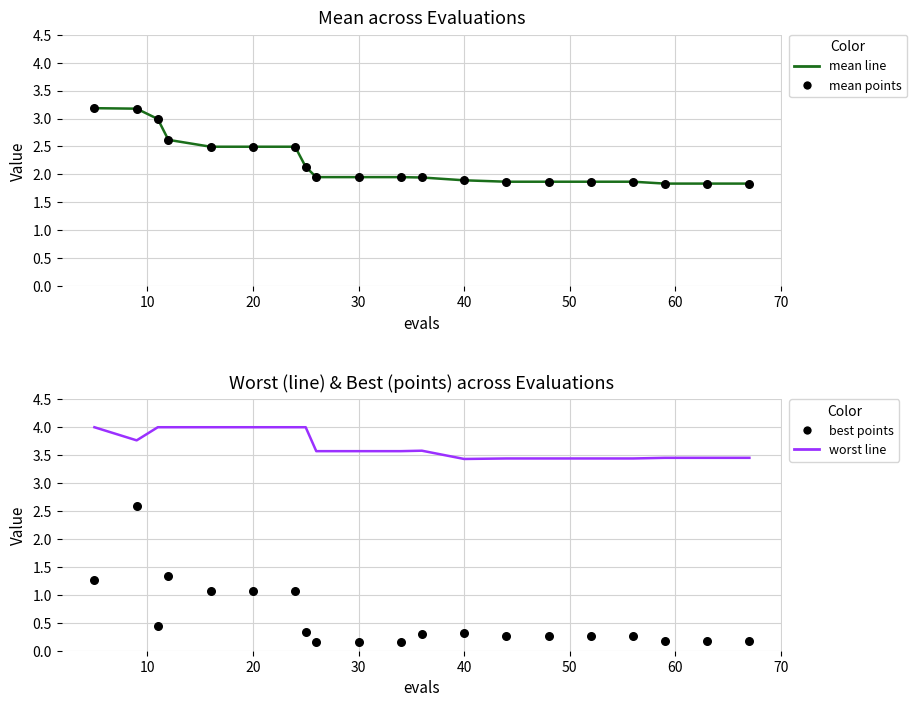

What are all the series names shown in the legend?

mean line, mean points, worst line, best points